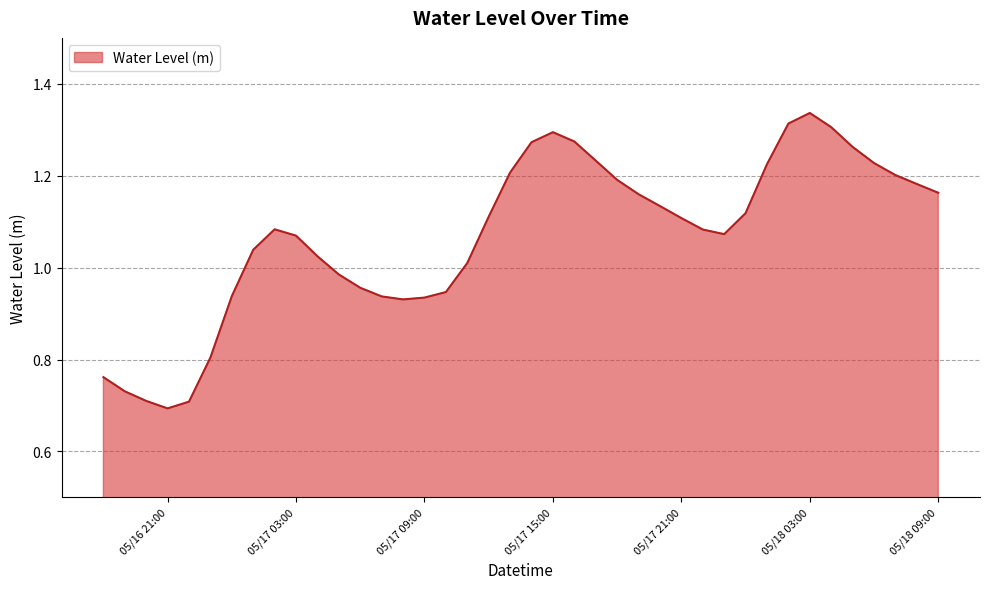

What is the label of the 29th point from the right?

2023-05-17 05:00:00